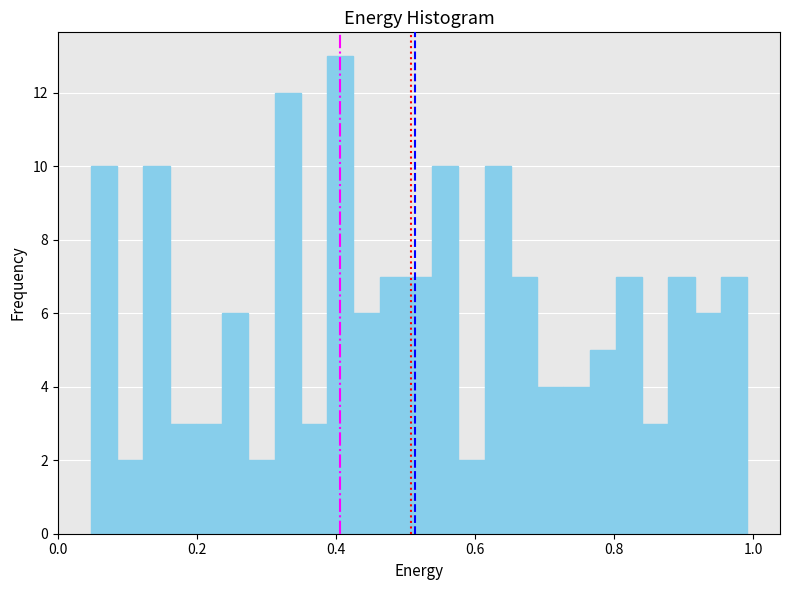

Read against the x-axis, roughly where is the centre of the tallest bar?

0.40